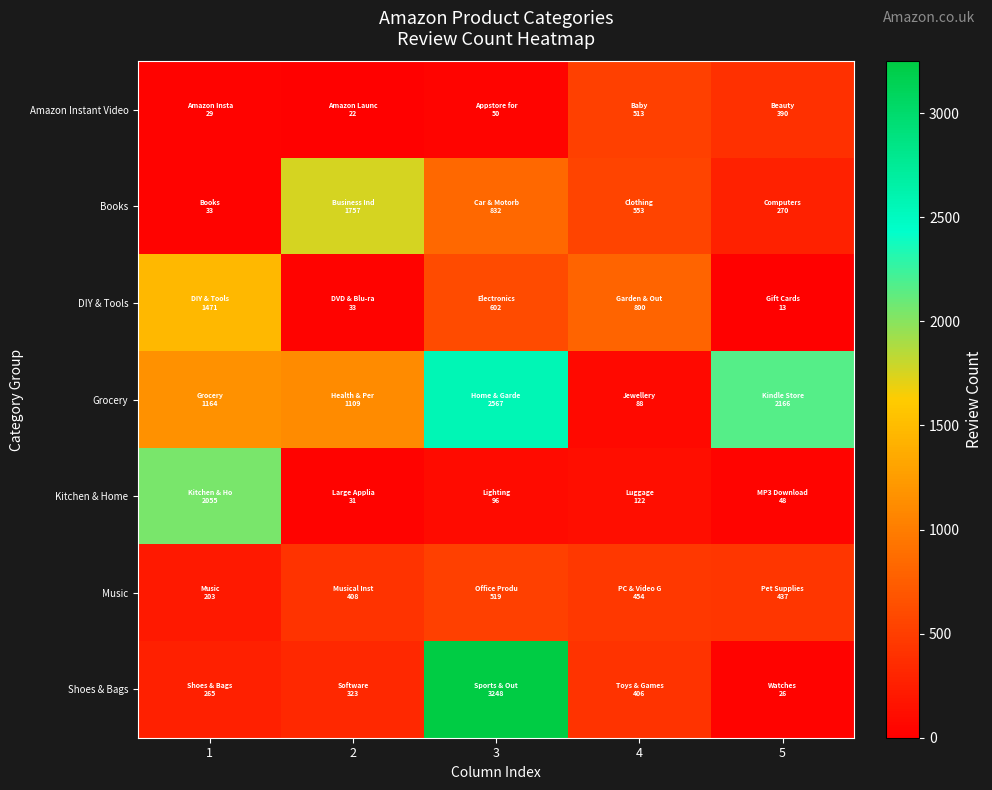

Between 3 and 5, which series saw the biggest shift?

Shoes & Bags